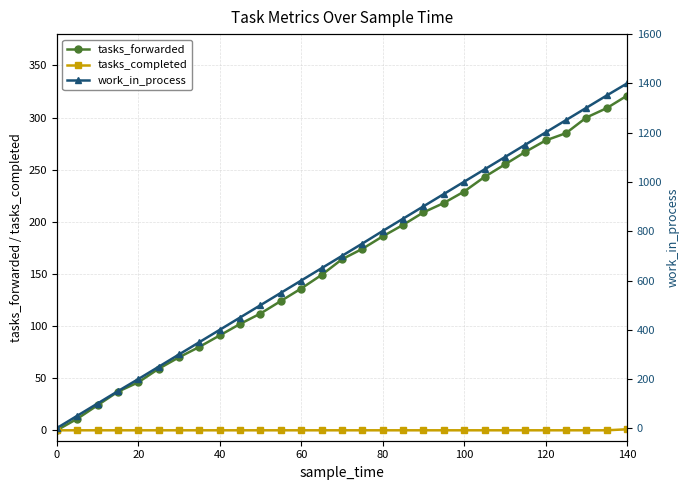

What is the maximum value shown in the chart?

1400